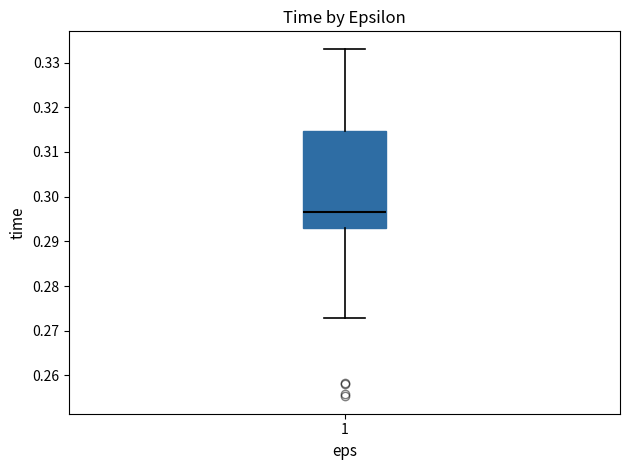

Transcribe this box plot: give where the median line is, the range the box spans, and where the two whiskers end, as read against the y-axis. The values are not printed on the chart, so give them approximately, as read against the axis.

median 0.296, box 0.293 to 0.315, whiskers 0.273 to 0.333